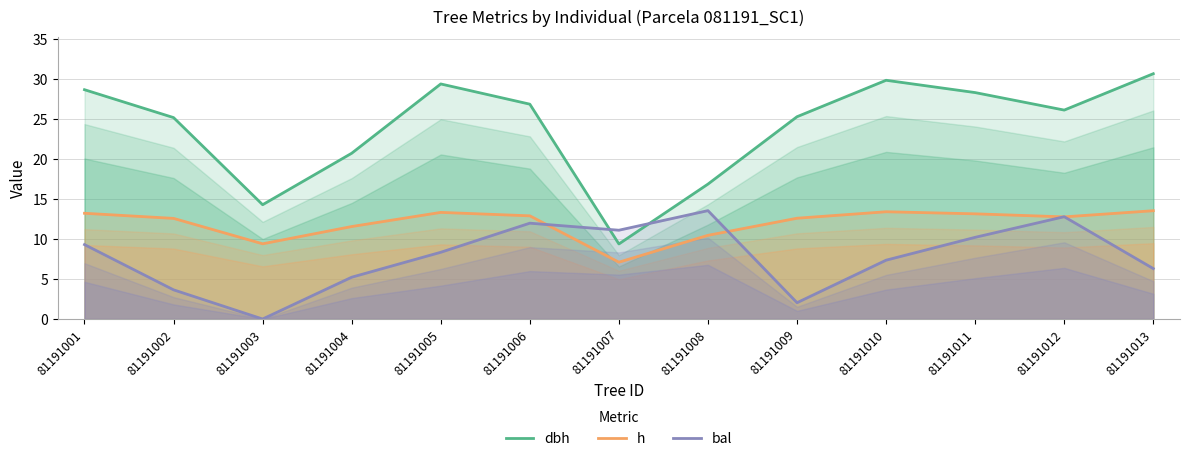

Is the value of bal at 81191003 greater than the value of h at 81191003?

No